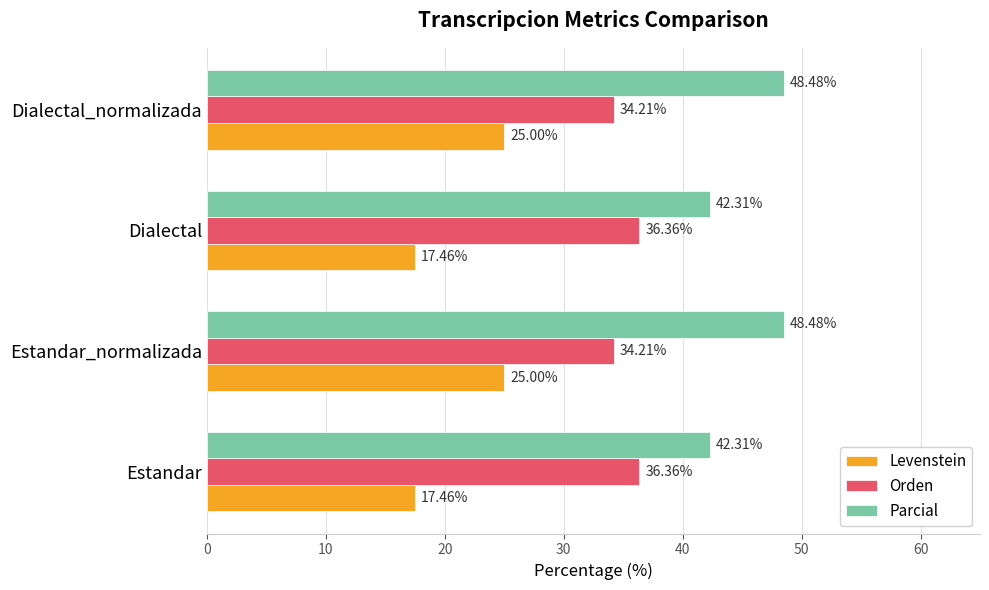

What is the average value of the Parcial series?

45.4